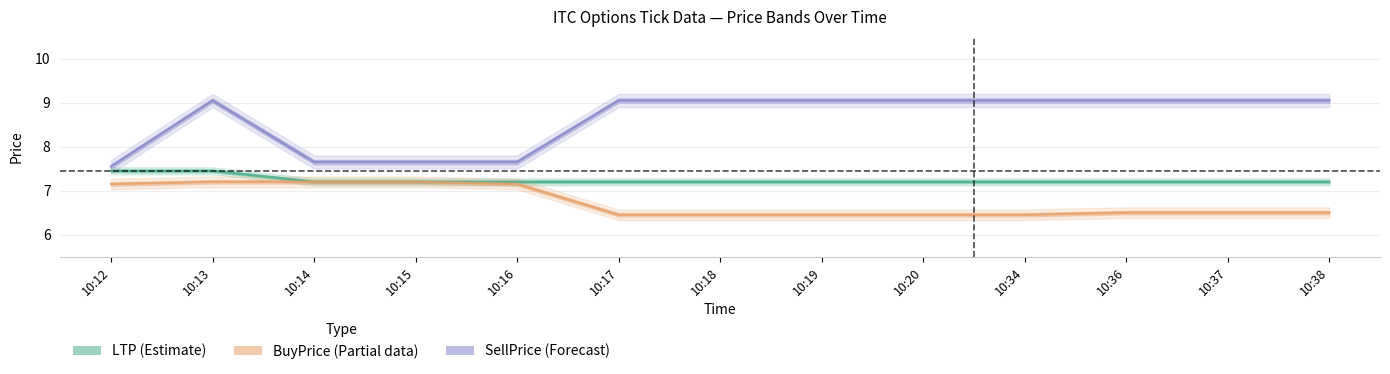

The value of BuyPrice (Partial) at 10:38 is 6.5. True or false?

True